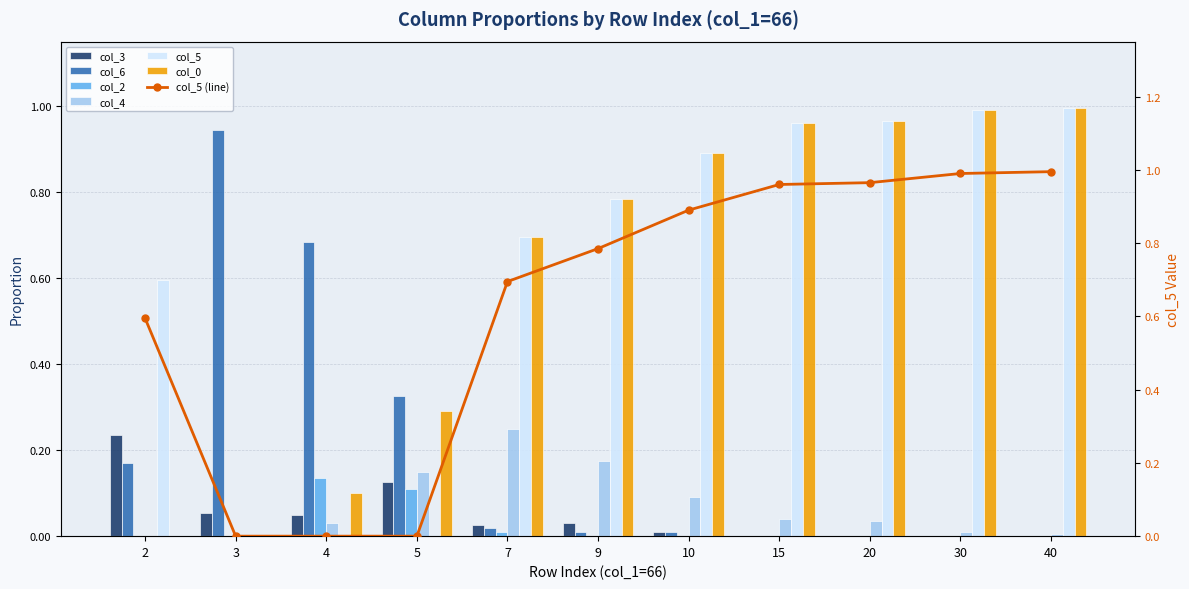

Which label corresponds to the smallest value in the chart?

15